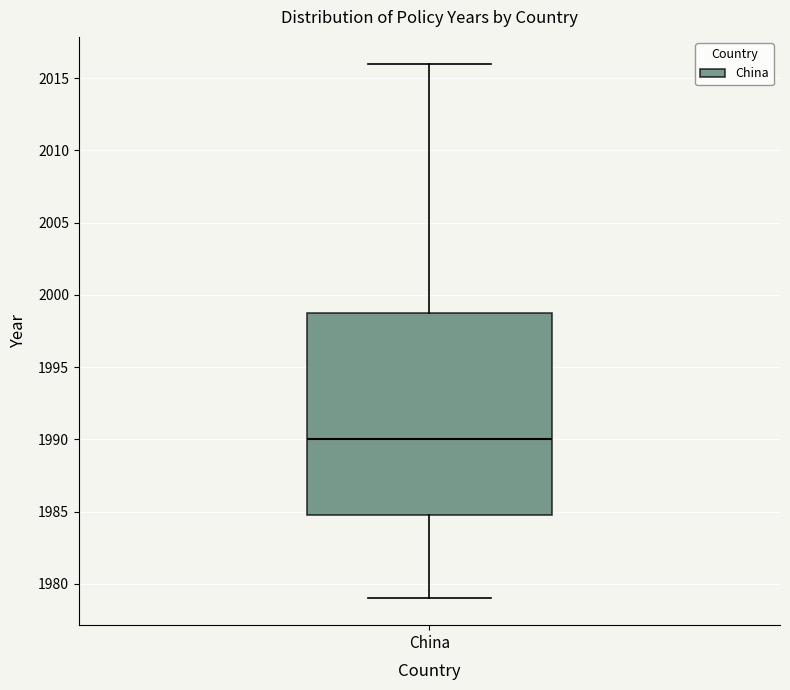

Transcribe this box plot: give where the median line is, the range the box spans, and where the two whiskers end, as read against the y-axis. The values are not printed on the chart, so give them approximately, as read against the axis.

median 1990, box 1985 to 1999, whiskers 1979 to 2016